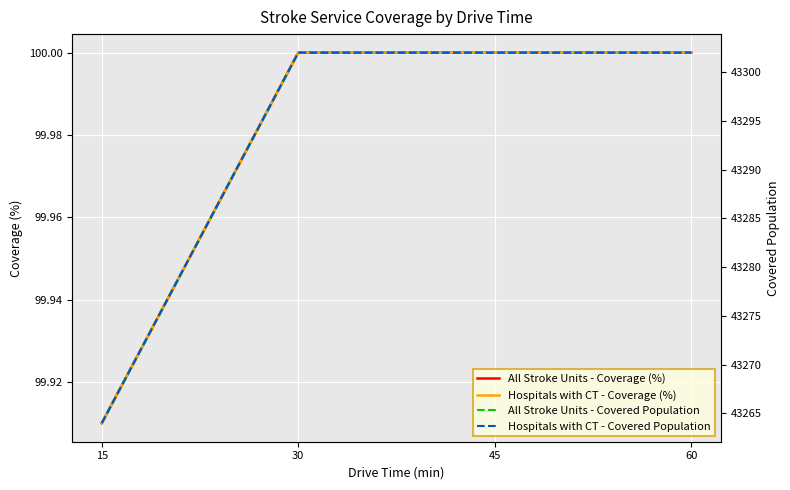

Count the number of categories in the chart.

4